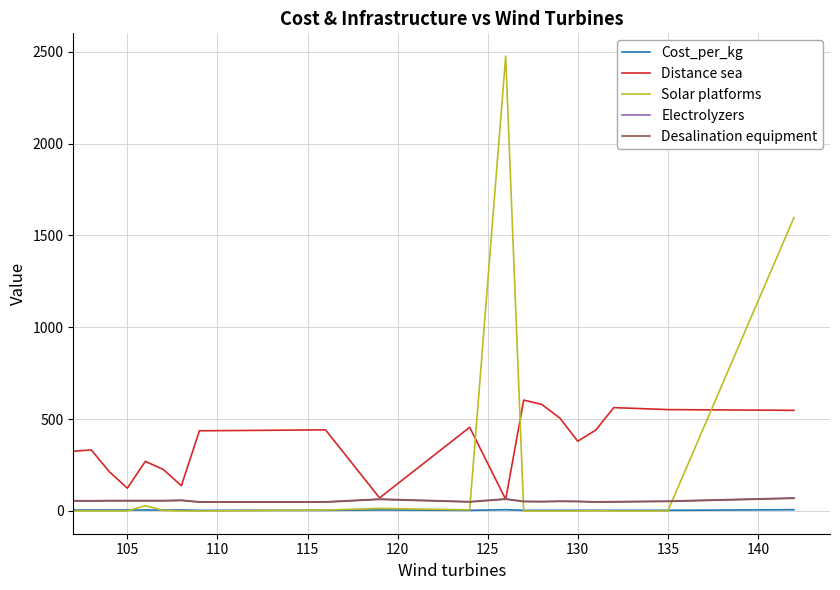

Which series has the widest spread of values?

Solar platforms